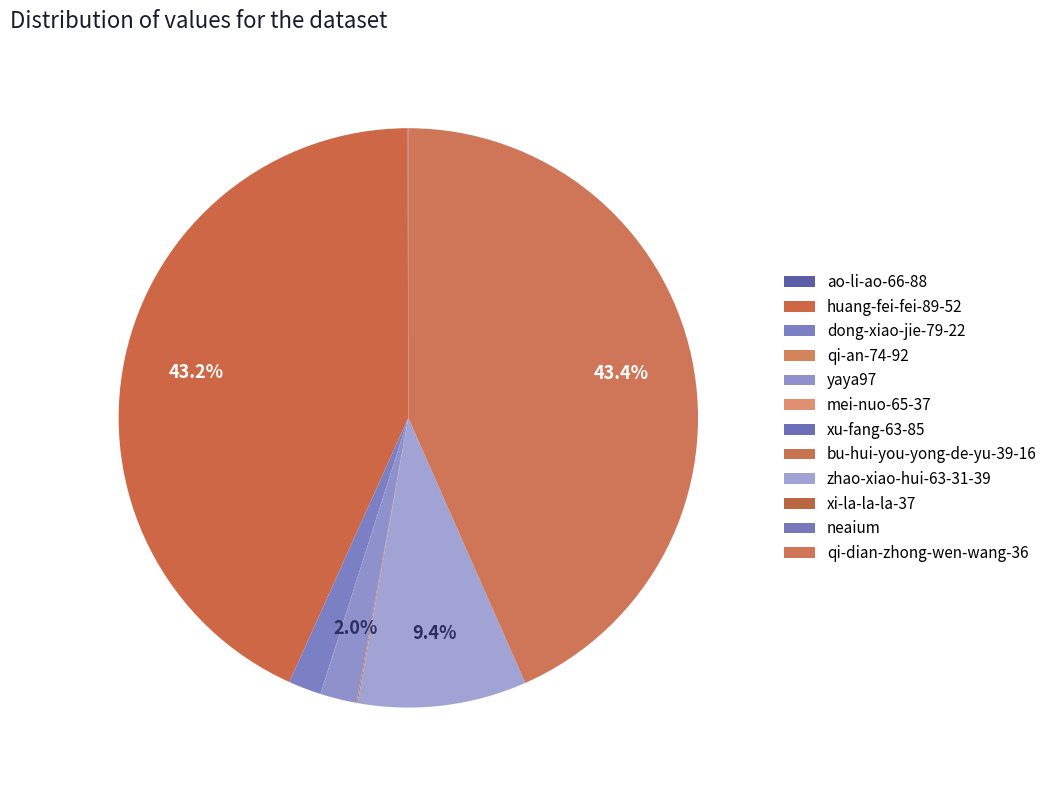

Which slice is the smallest?

mei-nuo-65-37